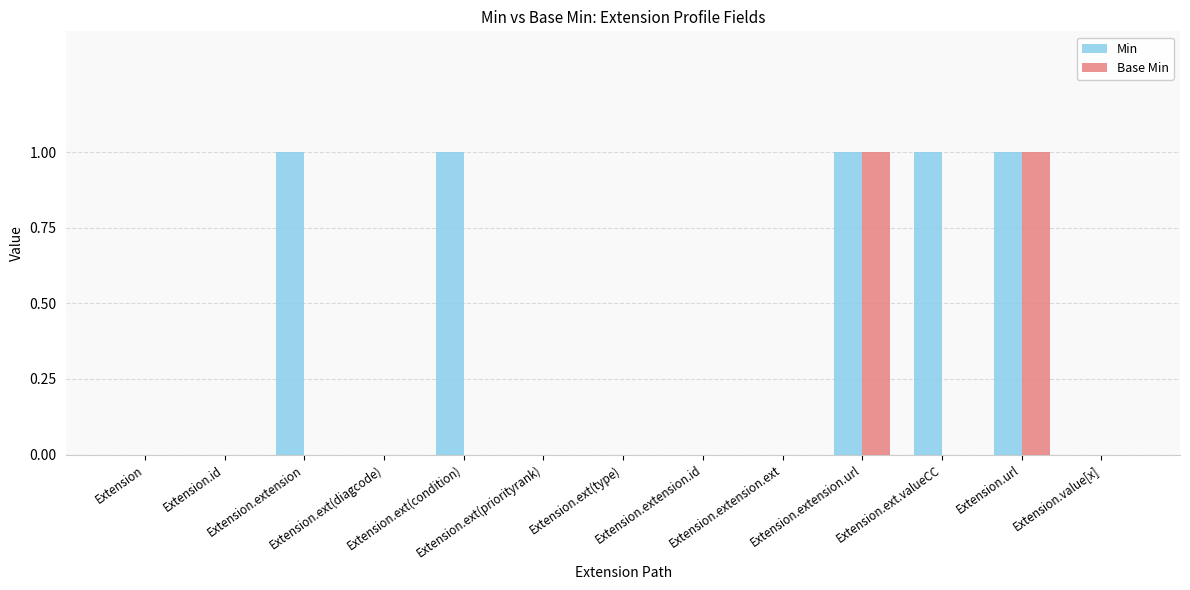

Which series has the largest total across all categories?

Min